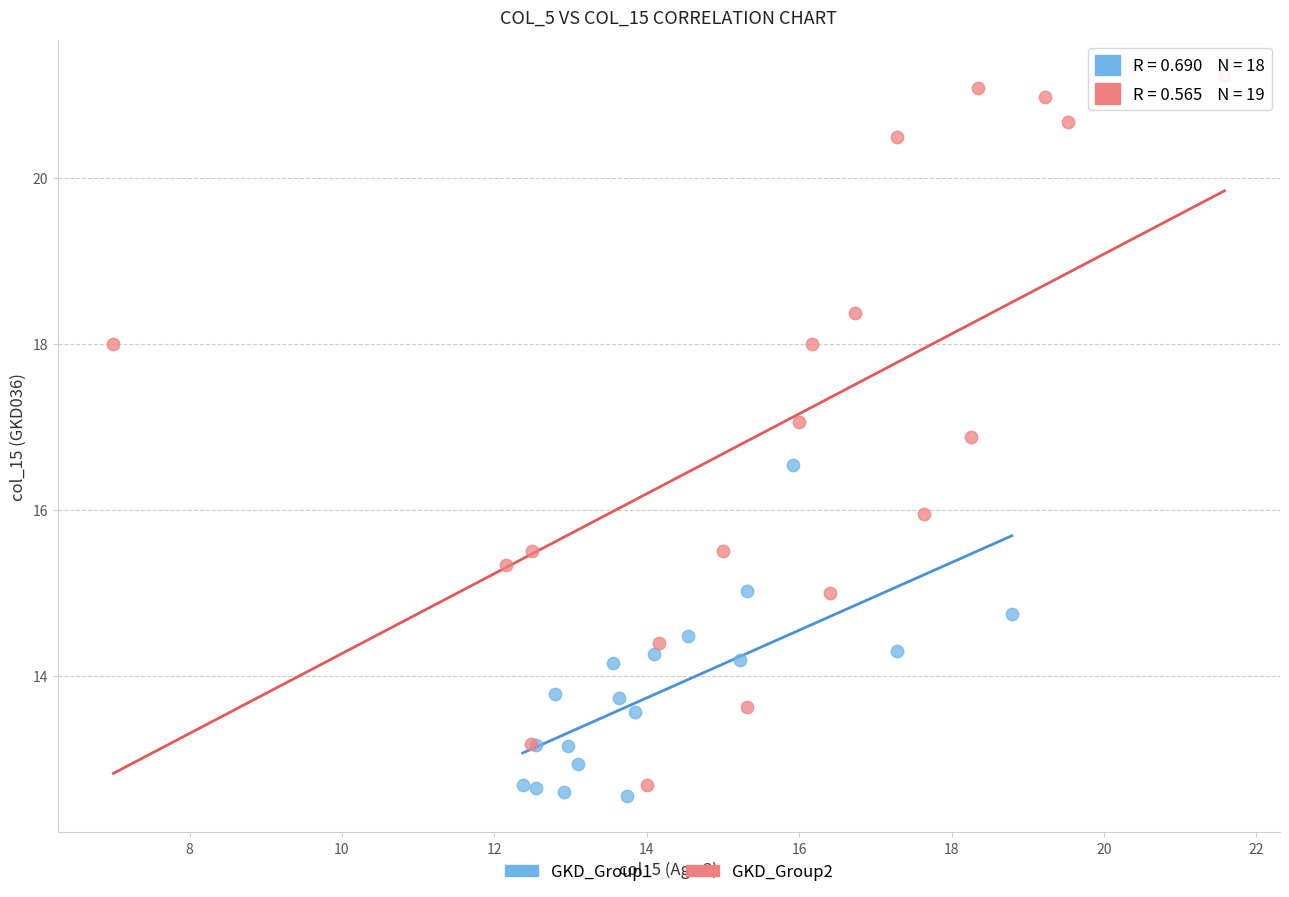

Which series reaches the maximum Y coordinate?

GKD_Group2